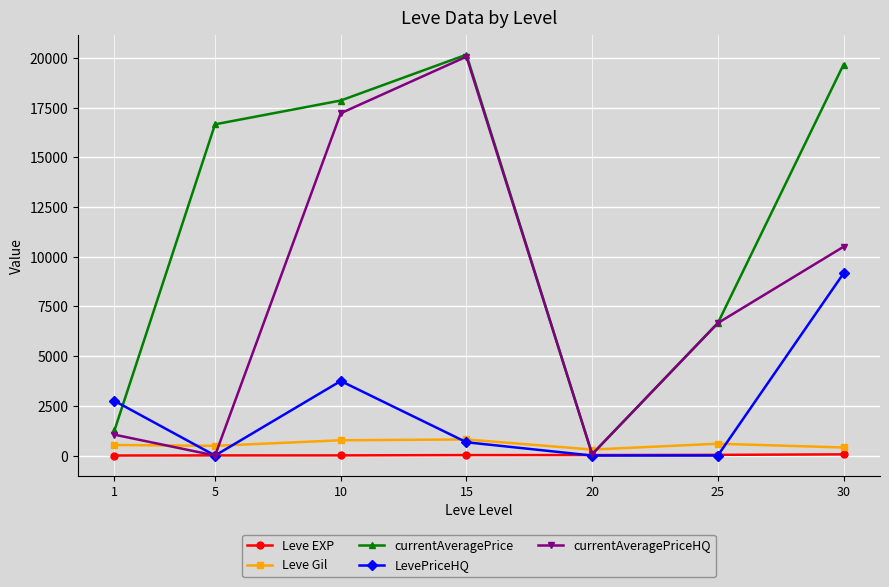

In LevePriceHQ, how many points are higher than both neighbors (excluding endpoints)?

1